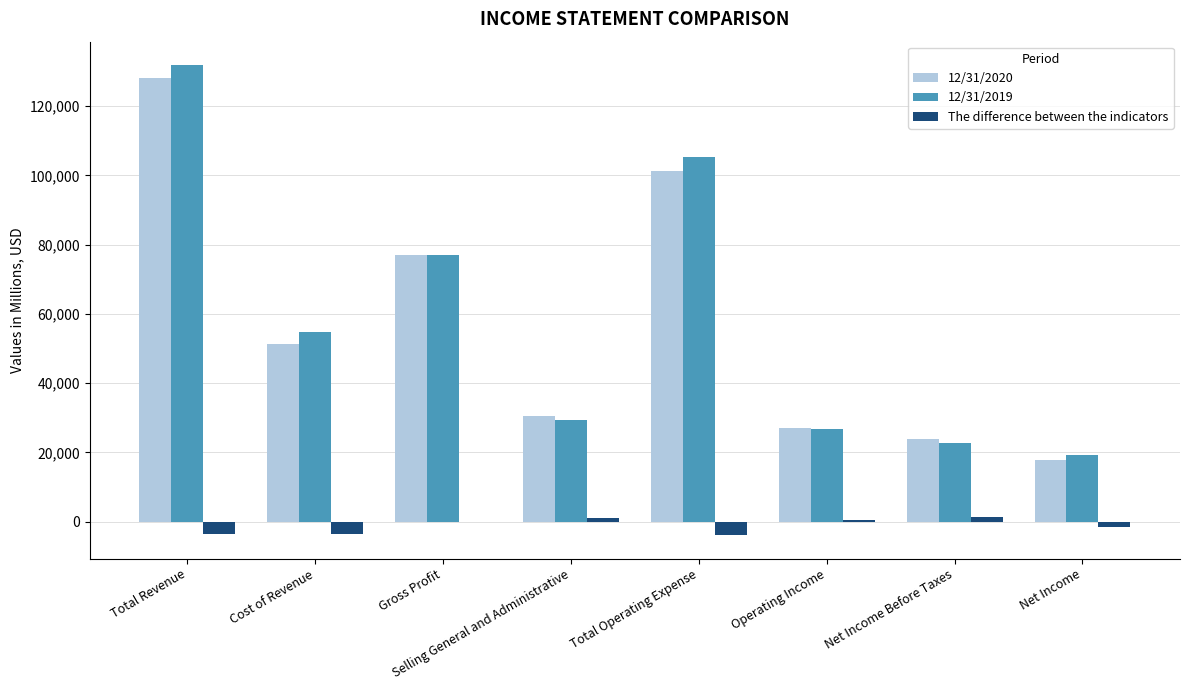

What is the greatest value displayed?

131868